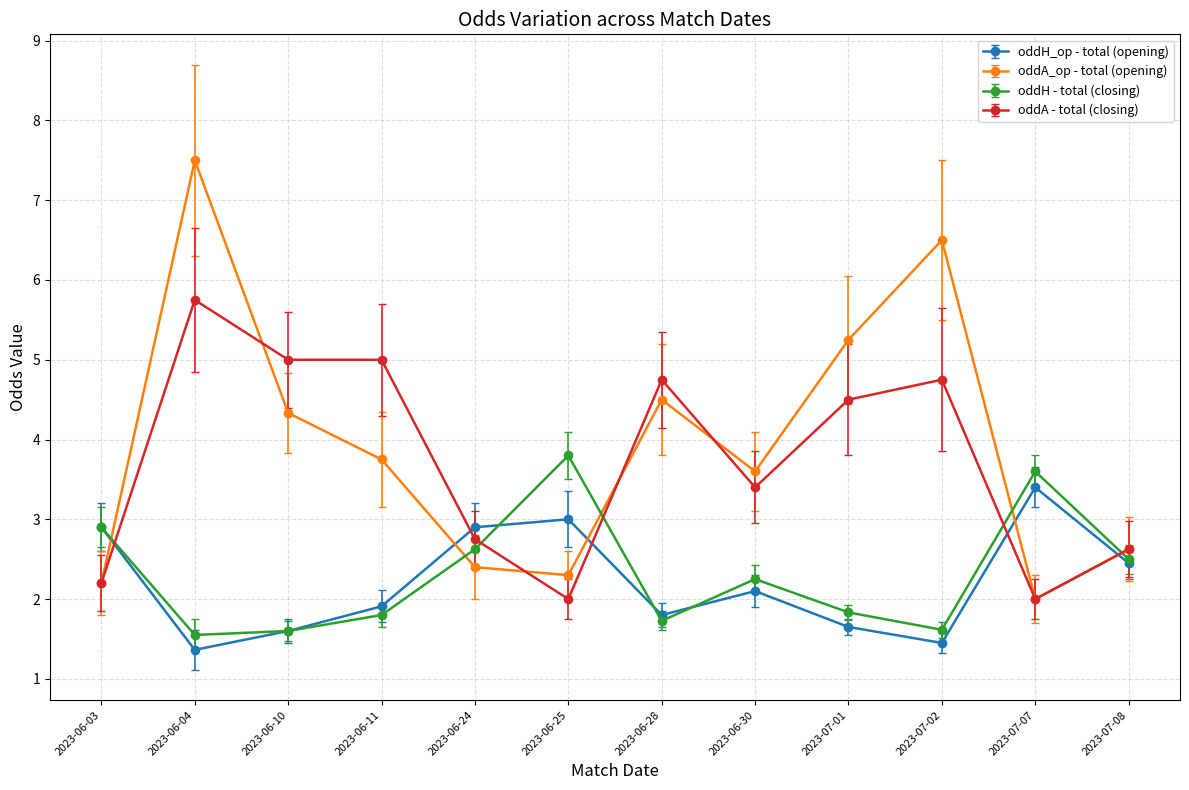

Does the chart display data point markers on the line(s)?

Yes